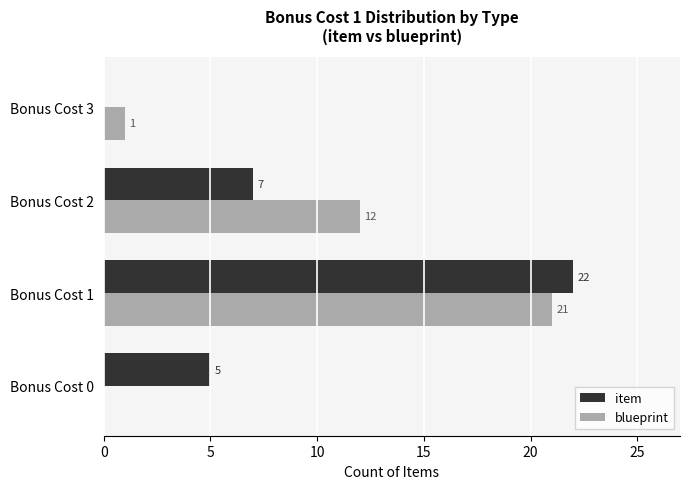

What is the total value across all series at Bonus Cost 2?

19